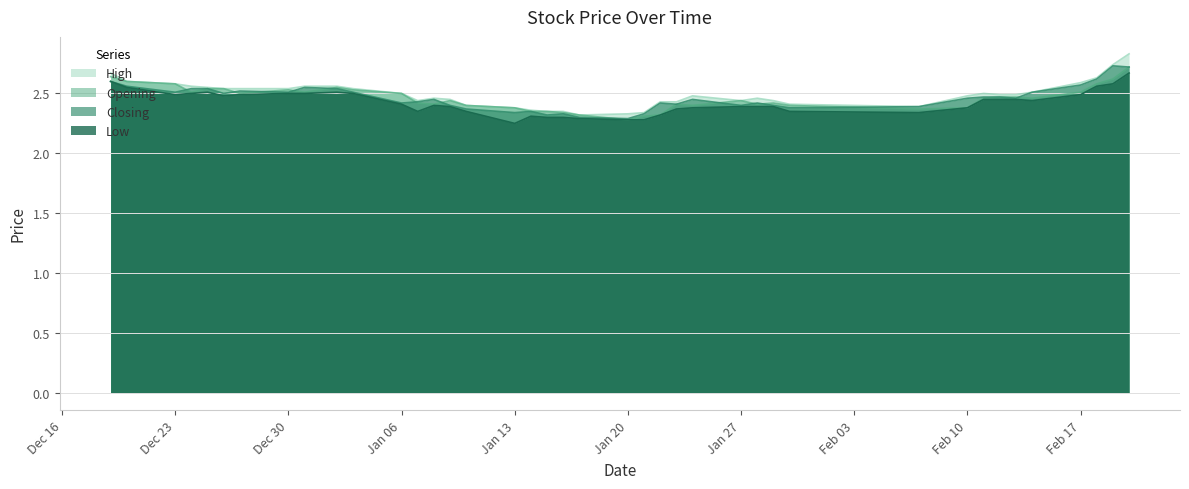

How many categories are shown in the chart?

40